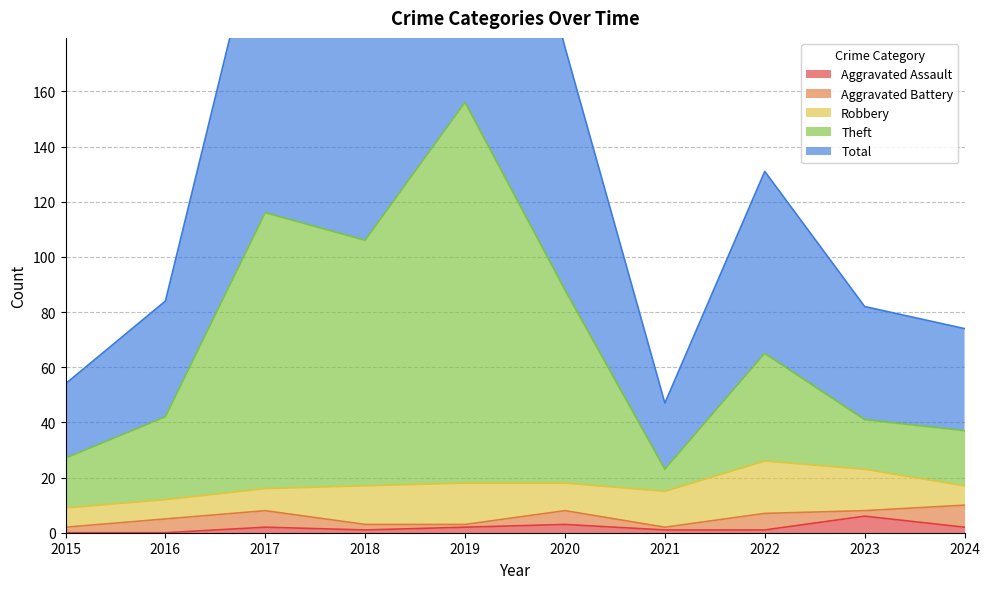

Is it true that Aggravated Assault equals 2 at 2017?

True